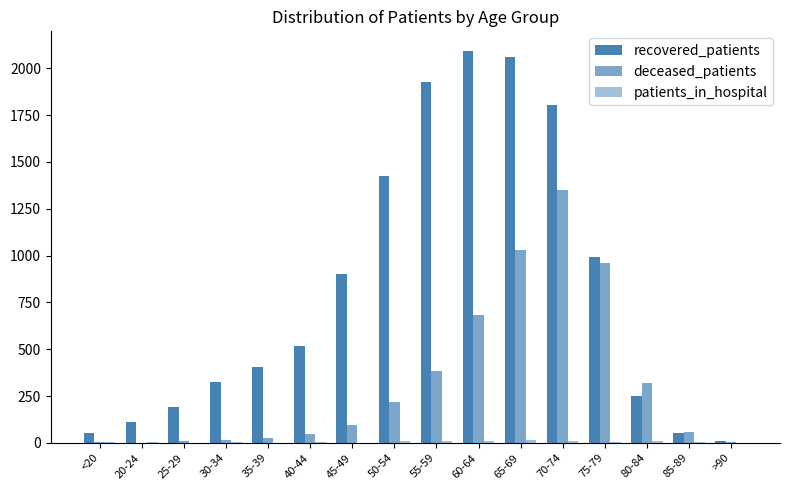

Reading right to left, list all the values displayed in this chart.

recovered_patients: 10	53	250	991	1806	2061	2092	1926	1423	900	516	407	324	191	113	51
deceased_patients: 7	56	317	962	1348	1027	681	382	220	94	50	26	14	12	1	7
patients_in_hospital: 0	3	8	7	12	16	10	9	9	2	4	2	4	1	4	3